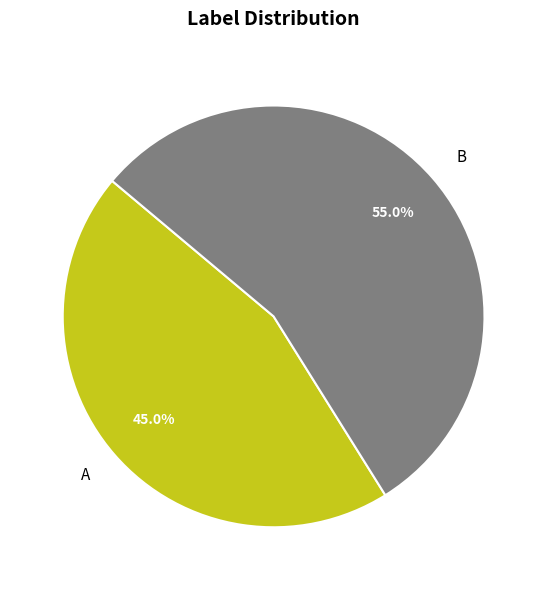

Approximately how many times larger is the value at A compared to B?

0.8